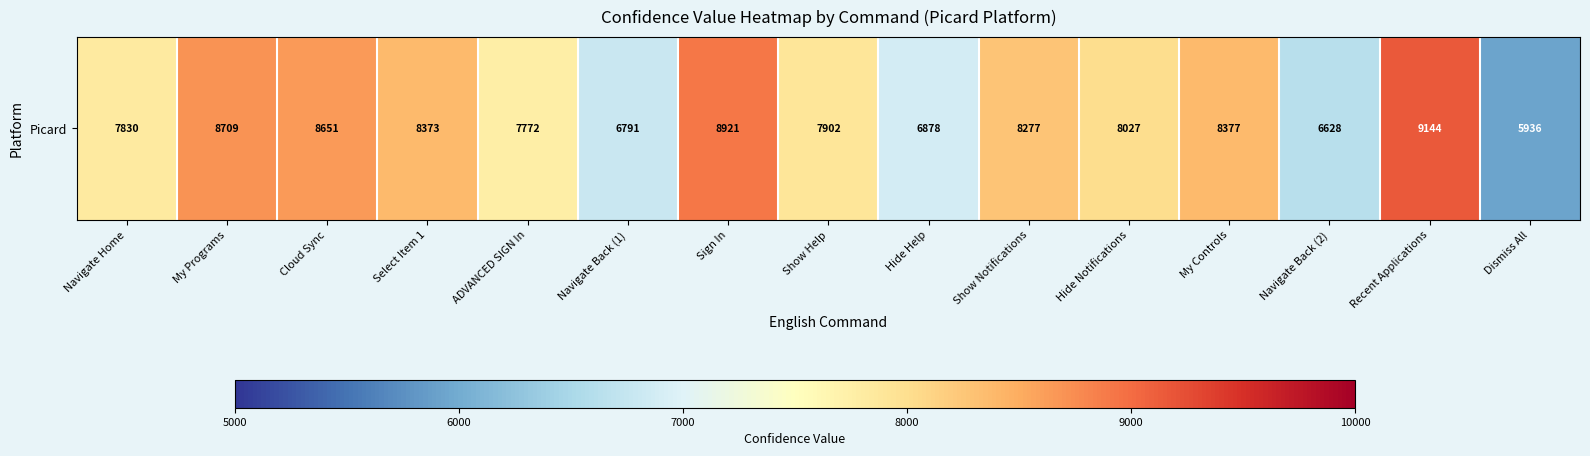

Reading left to right, transcribe all the data shown in this chart.

Navigate Home=7830	My Programs=8709	Cloud Sync=8651	Select Item 1=8373	ADVANCED SIGN In=7772	Navigate Back (1)=6791	Sign In=8921	Show Help=7902	Hide Help=6878	Show Notifications=8277	Hide Notifications=8027	My Controls=8377	Navigate Back (2)=6628	Recent Applications=9144	Dismiss All=5936